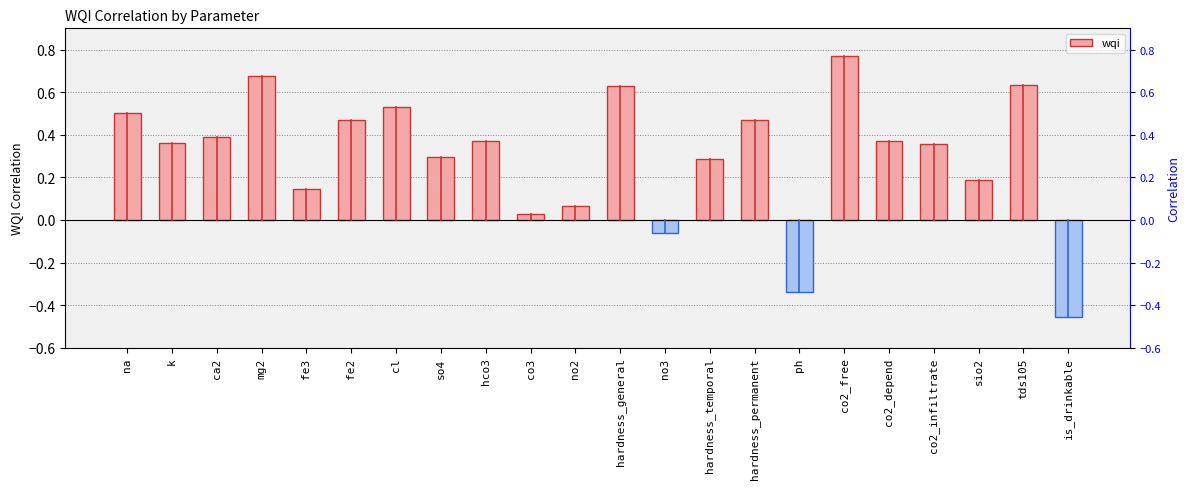

How many categories are shown in the chart?

22